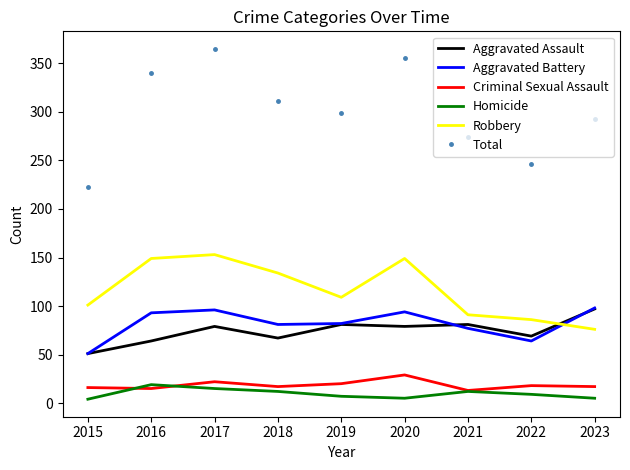

Is the value of Aggravated Assault at 2015 greater than the value of Robbery at 2019?

No